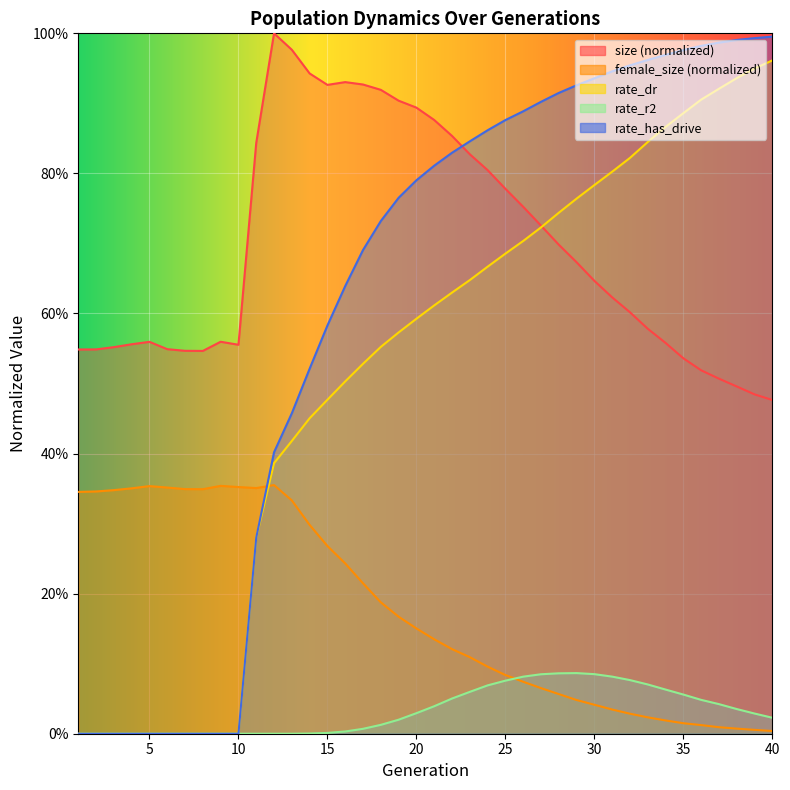

Reading left to right, list all the values displayed in this chart.

size: 0.5	0.5	0.6	0.6	0.6	0.5	0.5	0.5	0.6	0.6	0.8	1.0	1.0	0.9	0.9	0.9	0.9	0.9	0.9	0.9	0.9	0.9	0.8	0.8	0.8	0.8	0.7	0.7	0.7	0.6	0.6	0.6	0.6	0.6	0.5	0.5	0.5	0.5	0.5	0.5
female_size: 0.3	0.3	0.3	0.4	0.4	0.4	0.3	0.3	0.4	0.4	0.4	0.4	0.3	0.3	0.3	0.2	0.2	0.2	0.2	0.2	0.1	0.1	0.1	0.1	0.1	0.1	0.1	0.1	0.0	0.0	0.0	0.0	0.0	0.0	0.0	0.0	0.0	0.0	0.0	0.0
rate_dr: 0.0	0.0	0.0	0.0	0.0	0.0	0.0	0.0	0.0	0.0	0.3	0.4	0.4	0.5	0.5	0.5	0.5	0.6	0.6	0.6	0.6	0.6	0.6	0.7	0.7	0.7	0.7	0.7	0.8	0.8	0.8	0.8	0.8	0.9	0.9	0.9	0.9	0.9	0.9	1.0
rate_r2: 0.0	0.0	0.0	0.0	0.0	0.0	0.0	0.0	0.0	0.0	0.0	0.0	0.0	0.0	0.0	0.0	0.0	0.0	0.0	0.0	0.0	0.1	0.1	0.1	0.1	0.1	0.1	0.1	0.1	0.1	0.1	0.1	0.1	0.1	0.1	0.0	0.0	0.0	0.0	0.0
rate_has_drive: 0.0	0.0	0.0	0.0	0.0	0.0	0.0	0.0	0.0	0.0	0.3	0.4	0.5	0.5	0.6	0.6	0.7	0.7	0.8	0.8	0.8	0.8	0.8	0.9	0.9	0.9	0.9	0.9	0.9	0.9	0.9	1.0	1.0	1.0	1.0	1.0	1.0	1.0	1.0	1.0